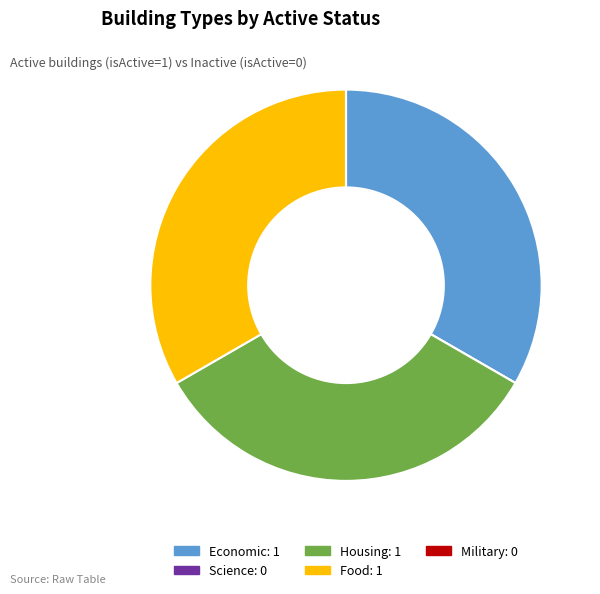

The Food slice represents 33% of the pie. True or false?

True